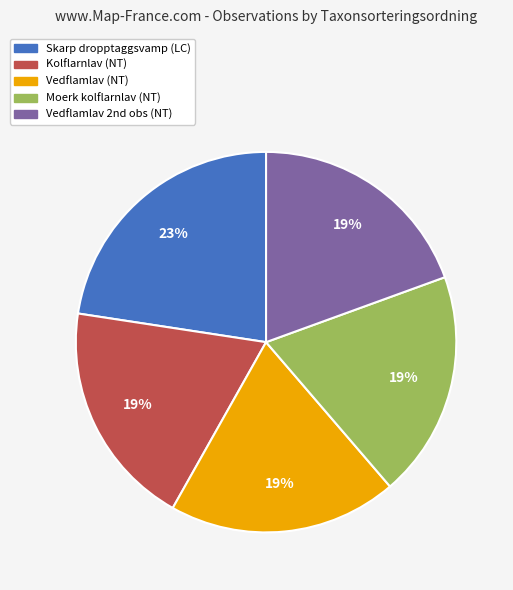

Is it true that Skarp dropptaggsvamp (LC) is 23% of the pie?

True